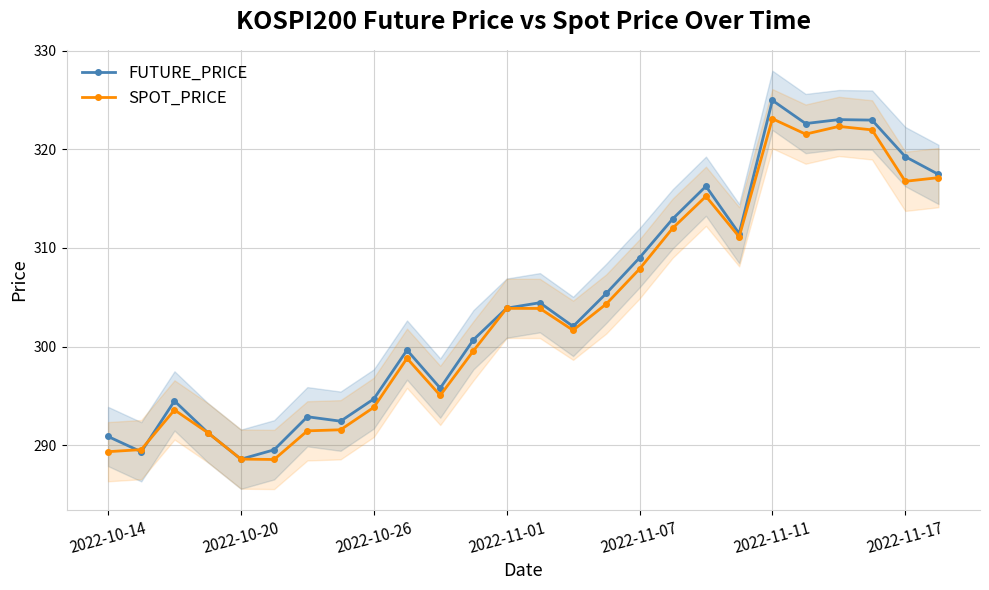

True or false: SPOT_PRICE has more than 1 points higher than both neighbors.

True